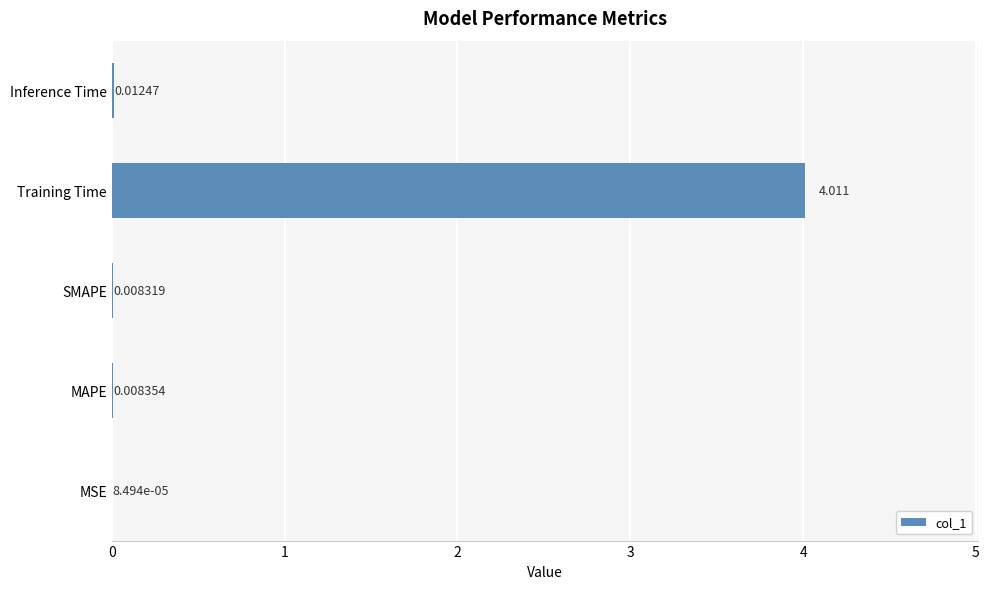

Which label corresponds to the largest value in the chart?

Training Time